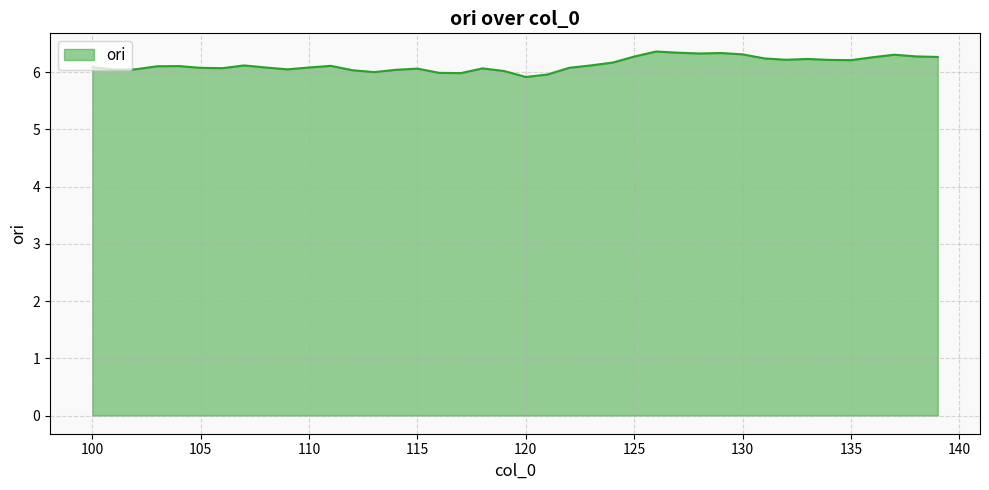

What is the difference between the maximum and minimum values?

0.4